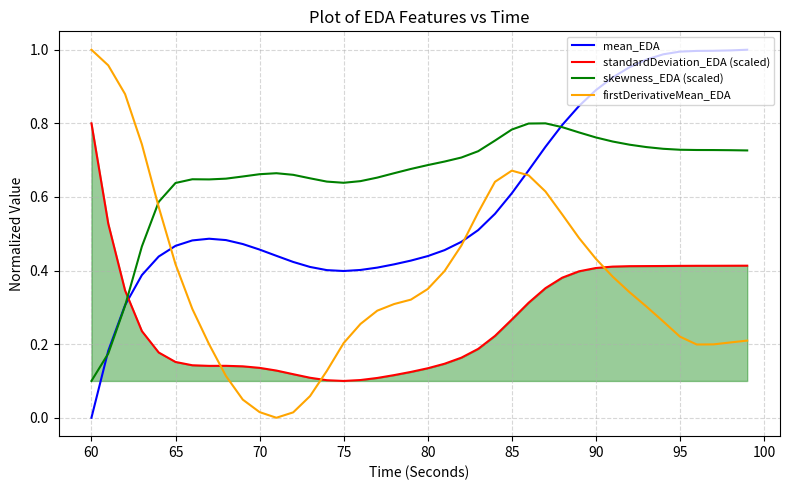

How many times do skewness_EDA (scaled) and firstDerivativeMean_EDA cross each other?

1